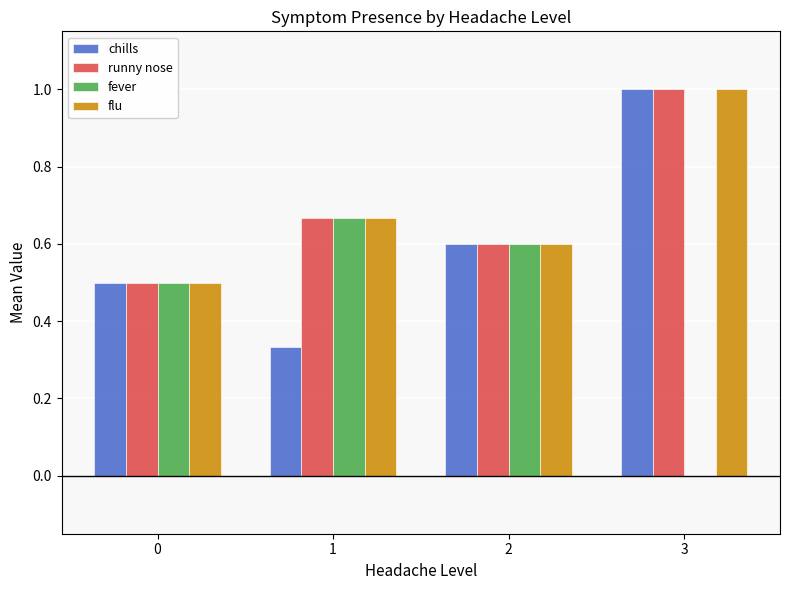

What is the sum of all chills values?

2.4